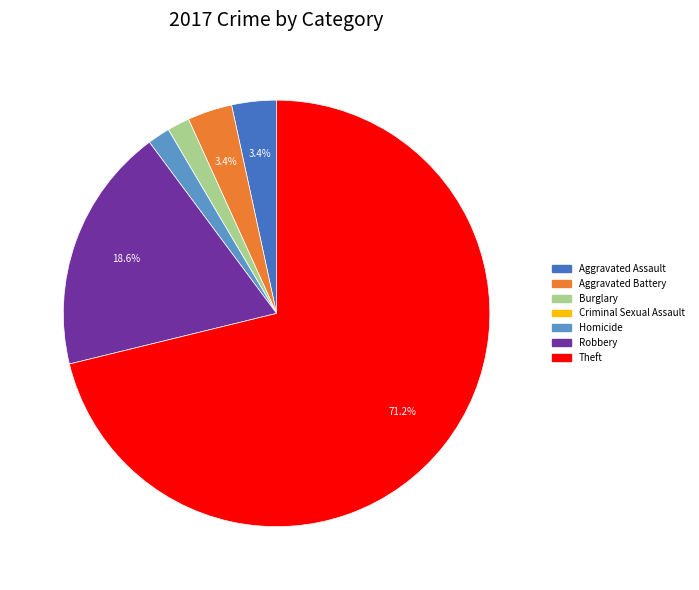

To the nearest percent, what is the average slice percentage?

14%